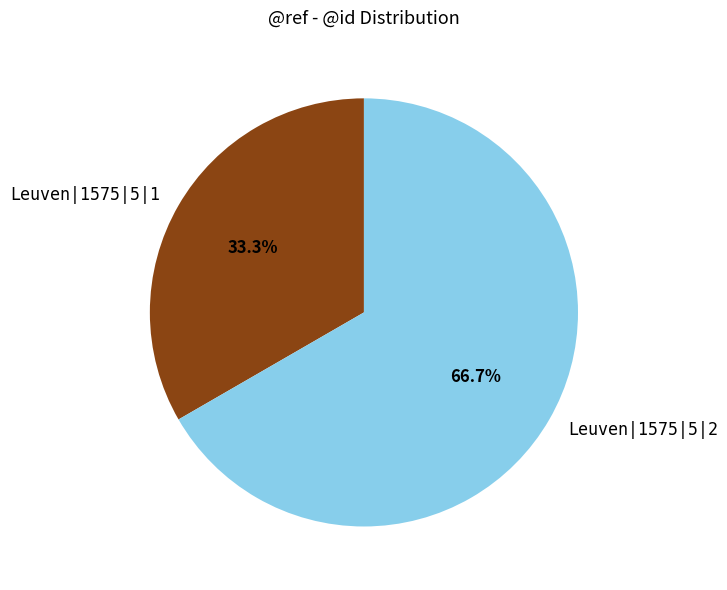

Is it true that Leuven|1575|5|2 is 60% of the pie?

False